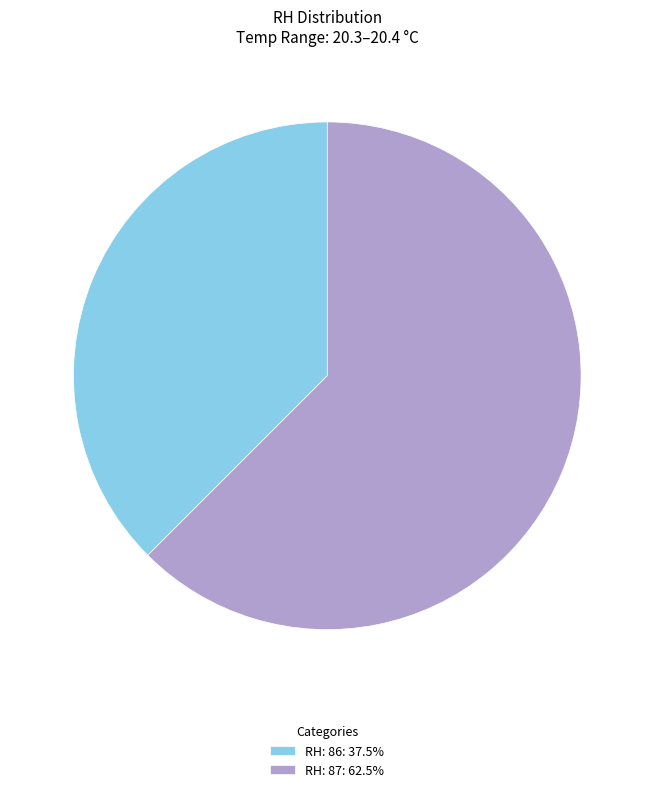

Approximately how many times larger is the value at RH: 86: 37.5% compared to RH: 87: 62.5%?

0.6